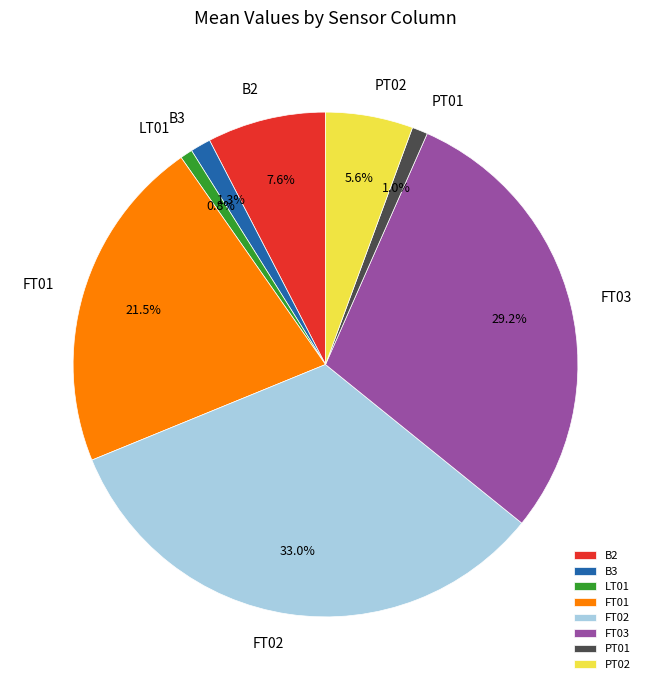

To the nearest percent, what percentage of the pie is PT02?

6%